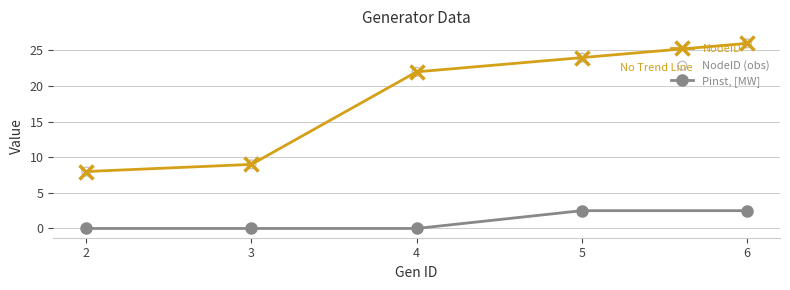

At how many categories does at least one series exceed 6?

5